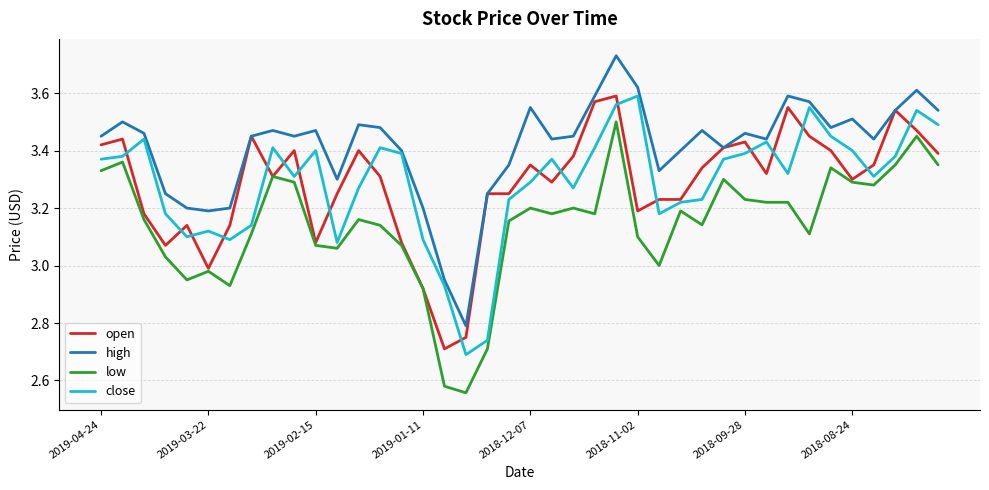

Which series has the largest total across all categories?

high